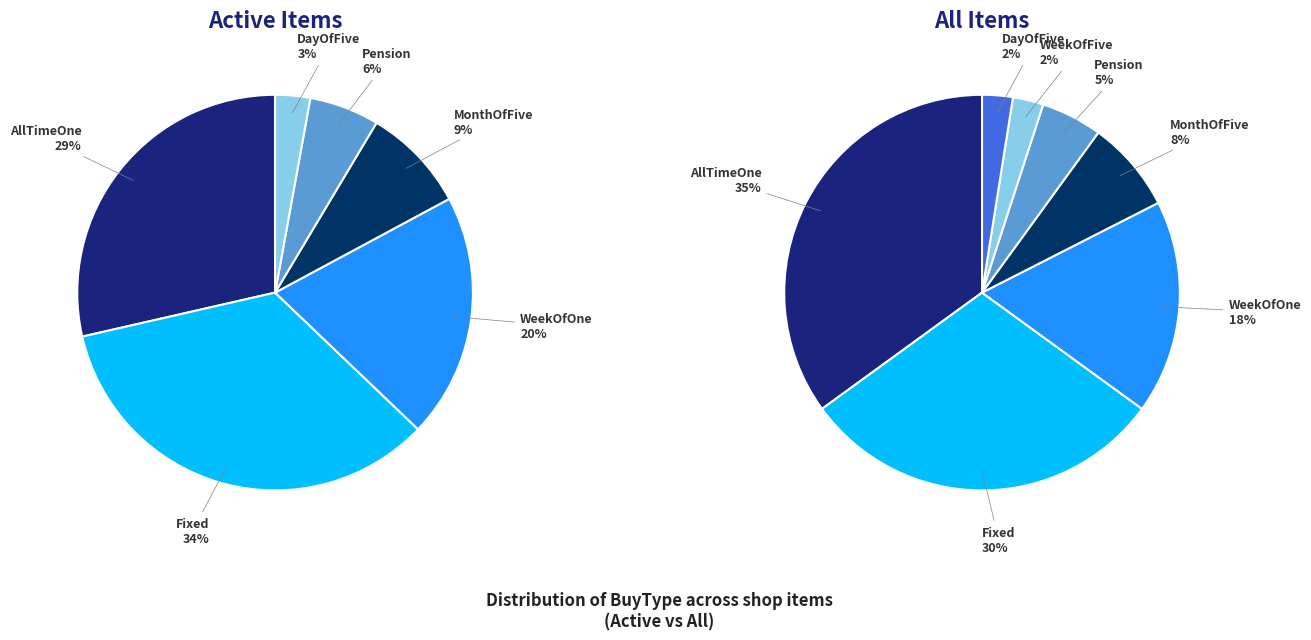

Rank the categories by value from lowest to highest.

WeekOfFive, DayOfFive, Pension, MonthOfFive, WeekOfOne, Fixed, AllTimeOne